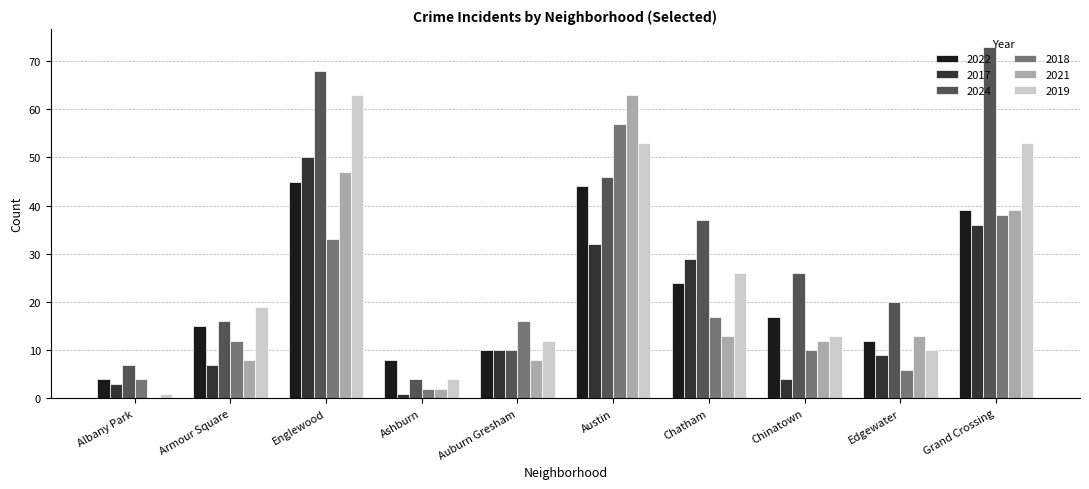

What value does the 2021 series have at Armour Square?

8